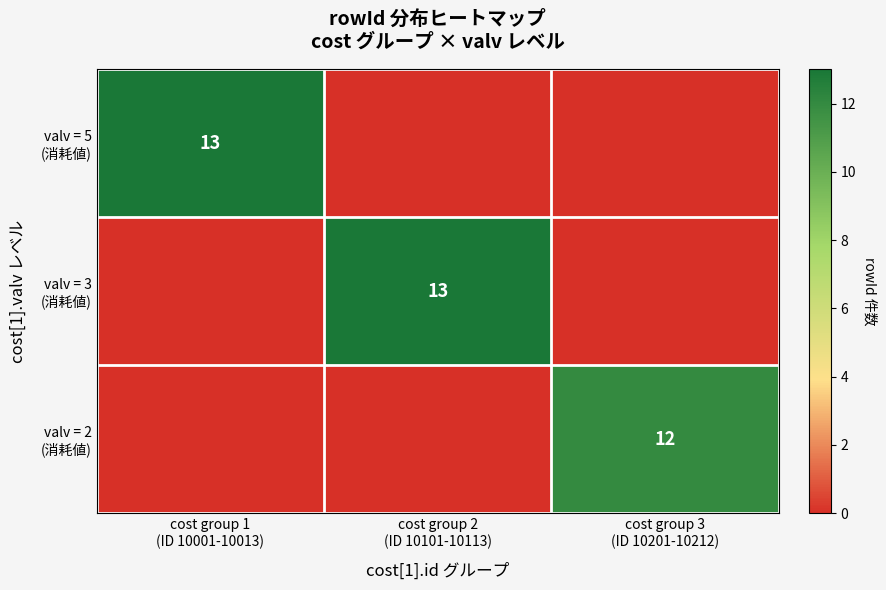

Is the value of valv = 5 (消耗値) at cost group 2 (ID 10101-10113) greater than the value of valv = 3 (消耗値) at cost group 2 (ID 10101-10113)?

No